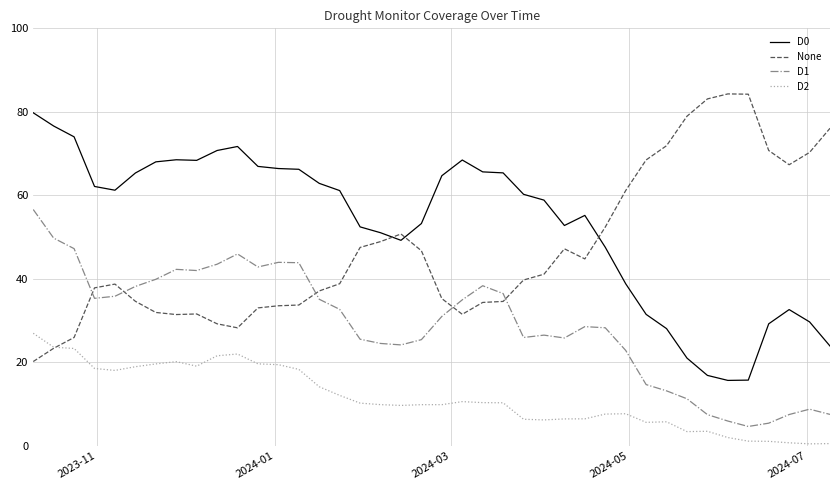

Which series has the largest total across all categories?

D0